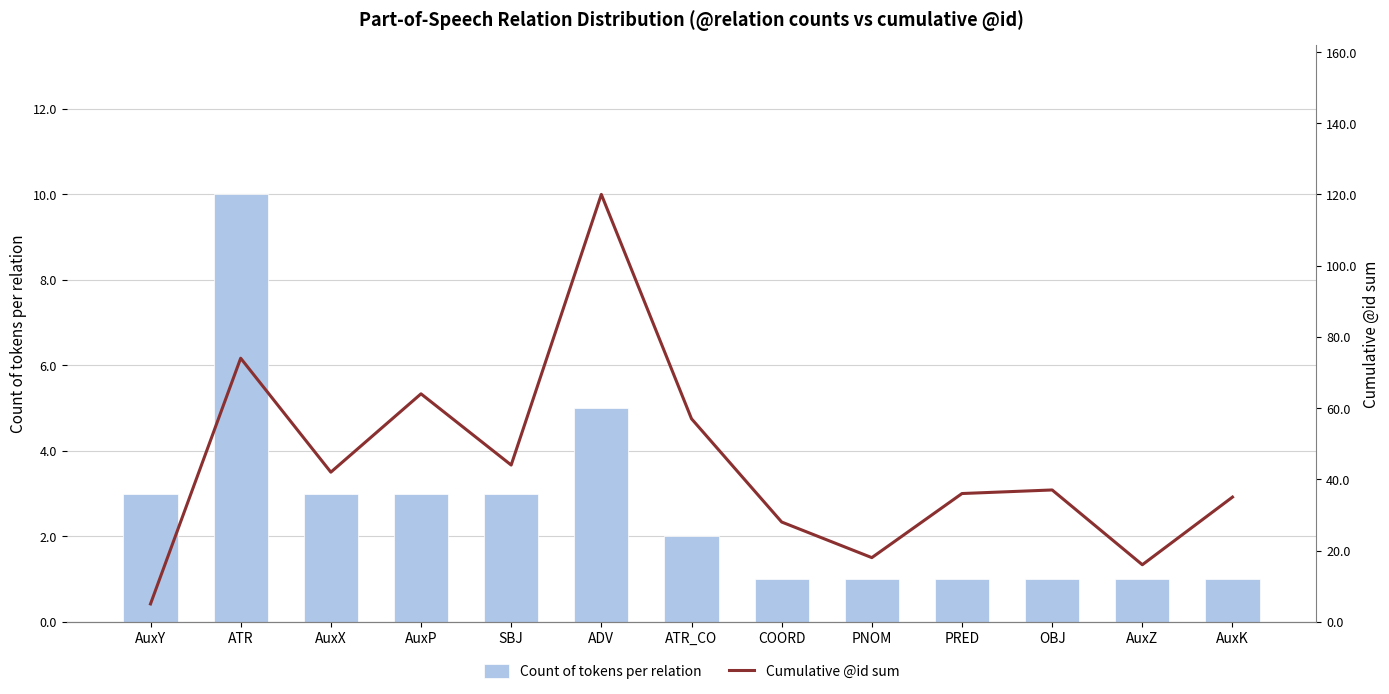

At which label does Count of tokens per relation first exceed 2?

AuxY